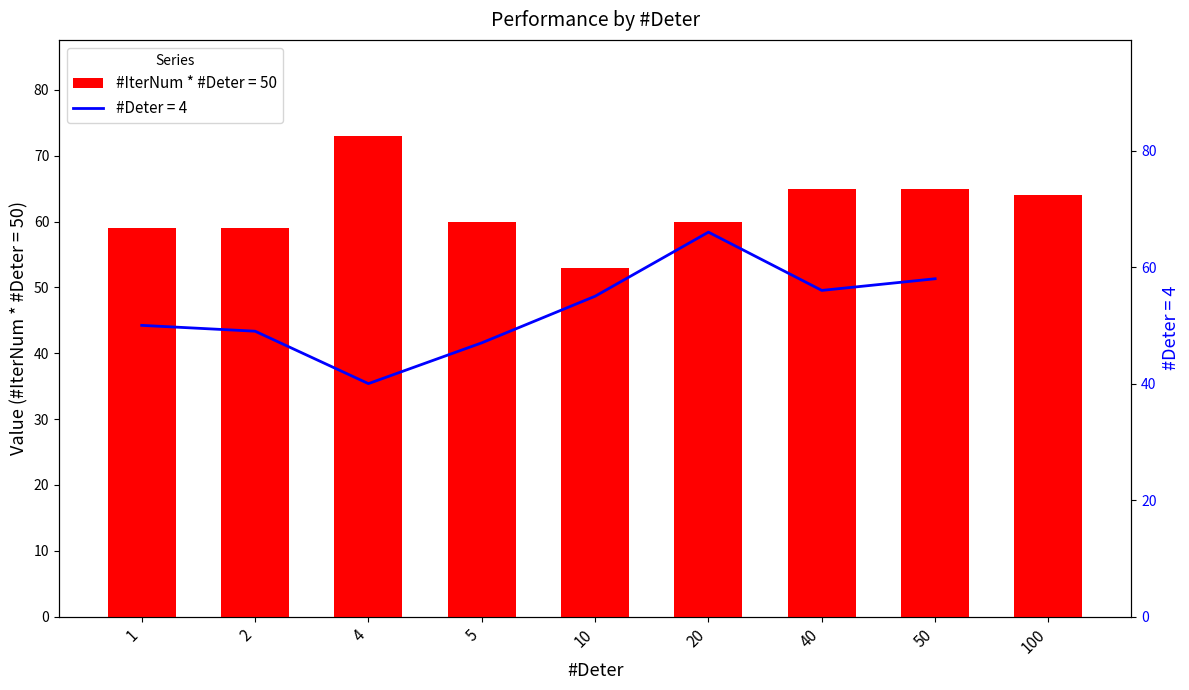

What is the greatest value displayed?

73